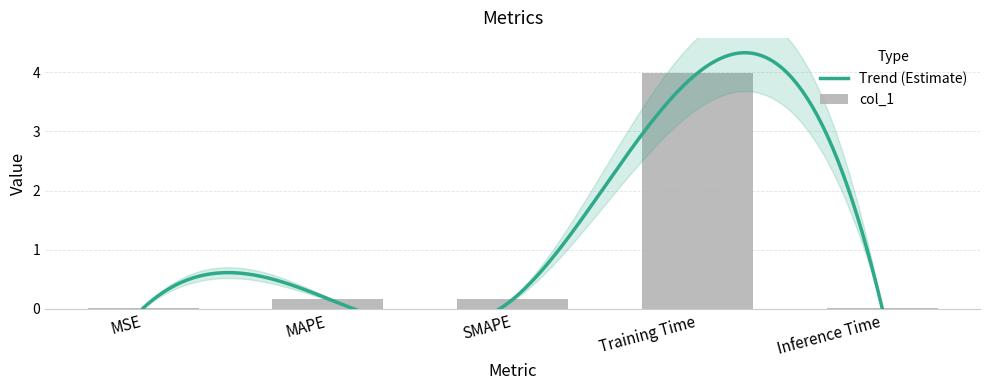

What is the label of the 2nd bar from the left?

MAPE